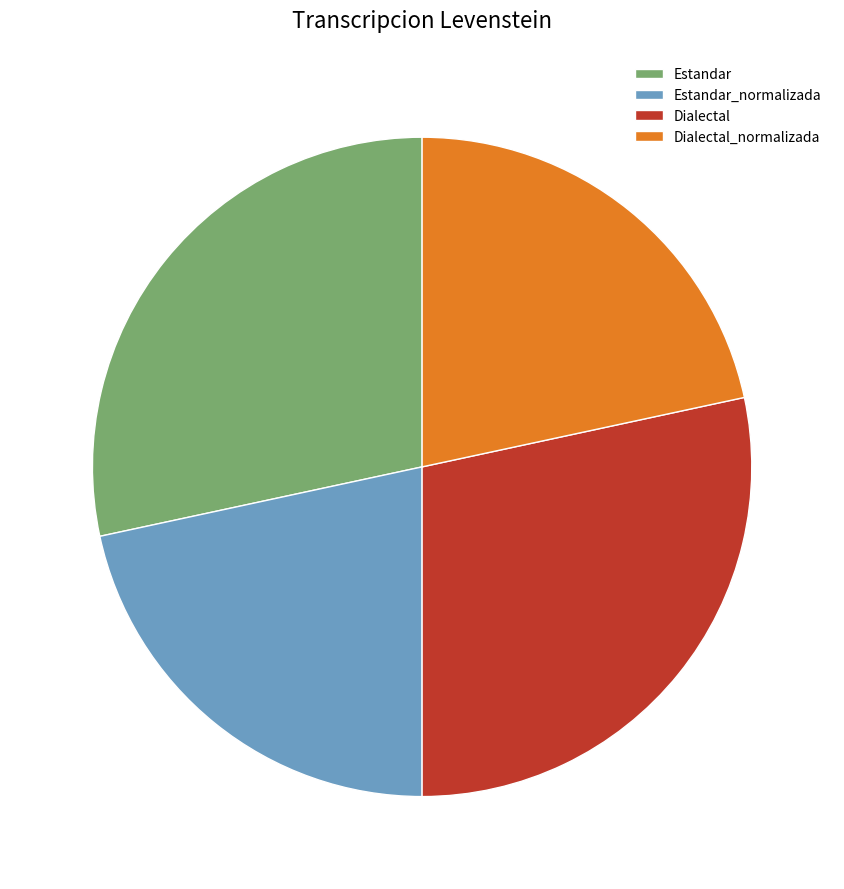

Is there a majority slice in this chart?

No